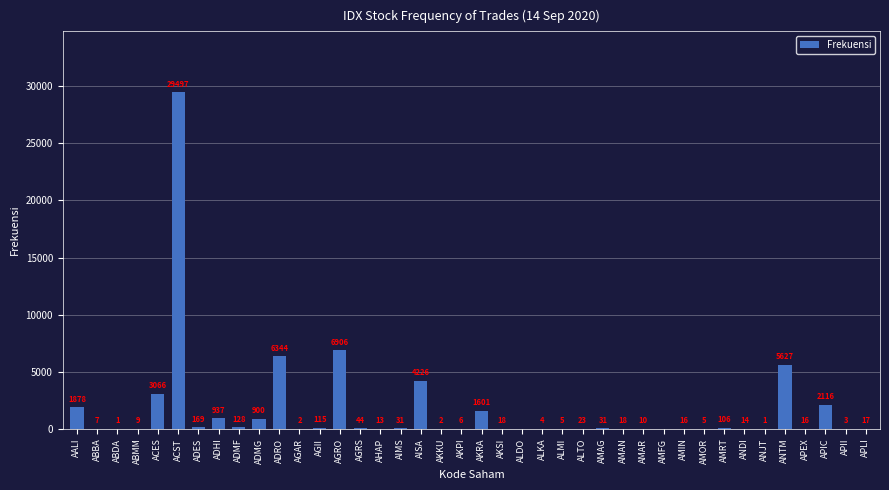

What is the greatest value displayed?

29497